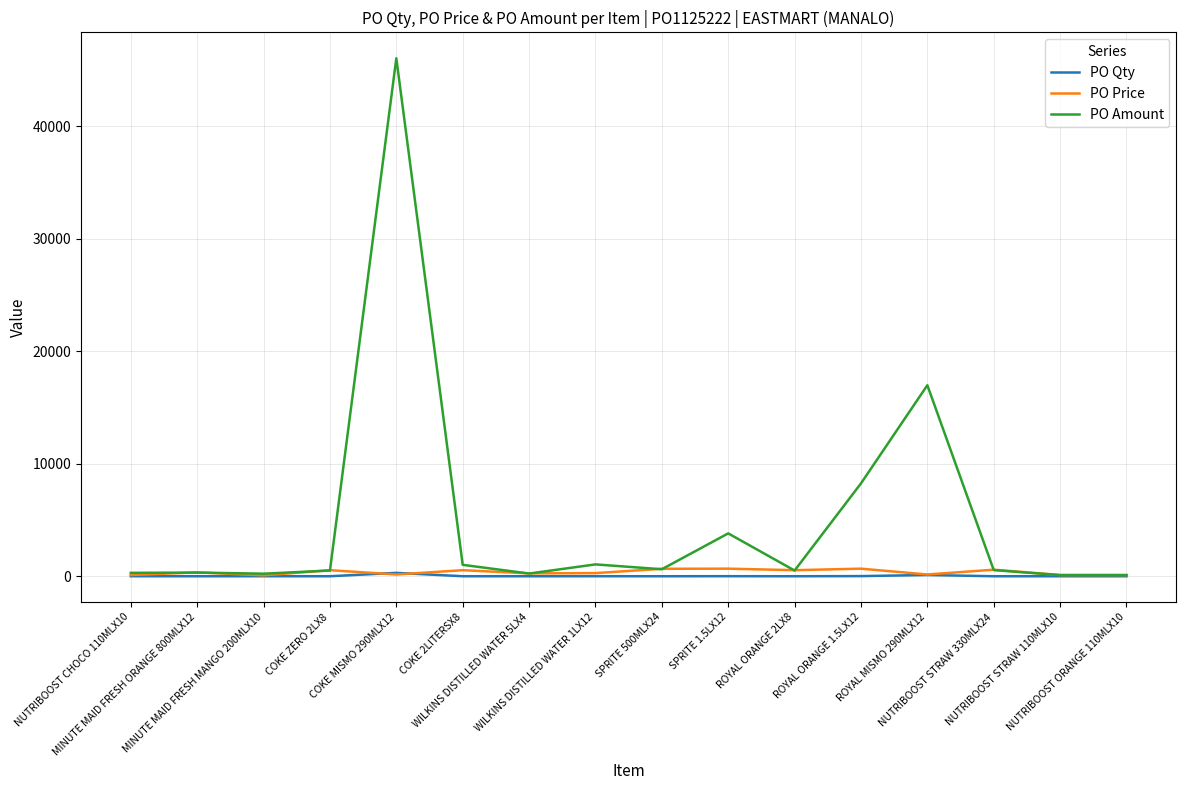

Which series has the largest range (max minus min)?

PO Amount